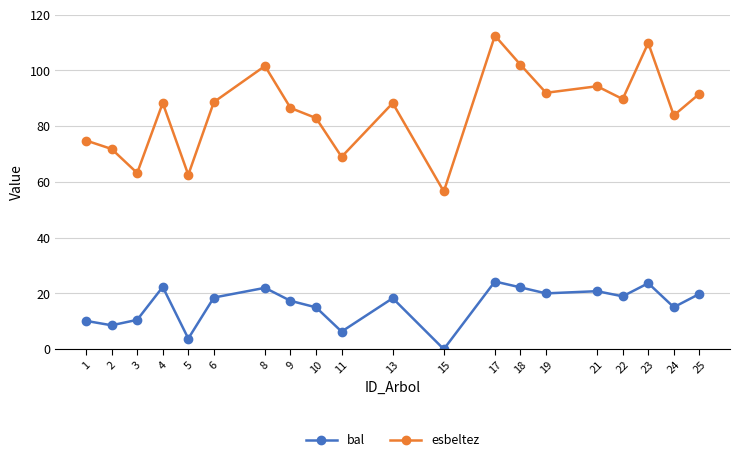

What is the value of the bal point at the 4th from the left?

22.3